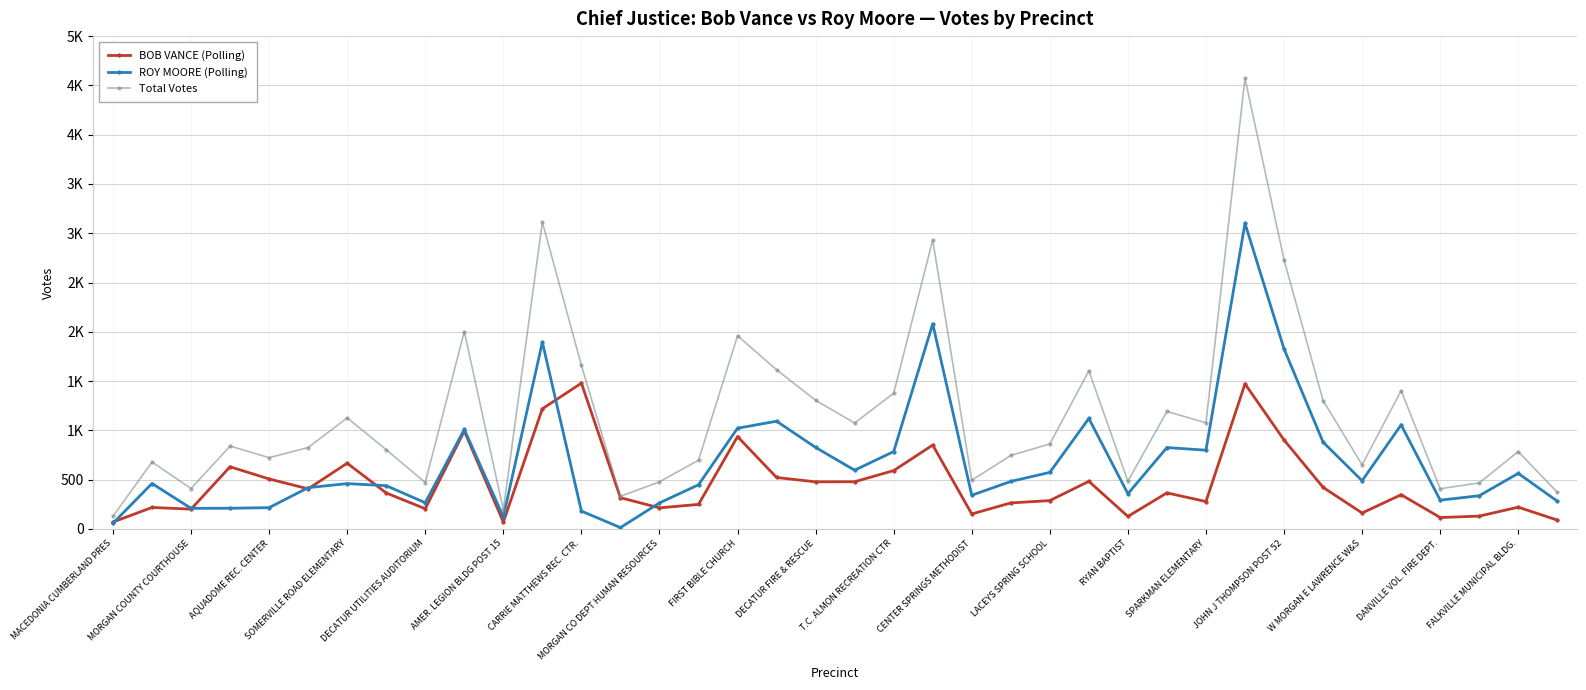

Does the chart have visible grid lines?

Yes